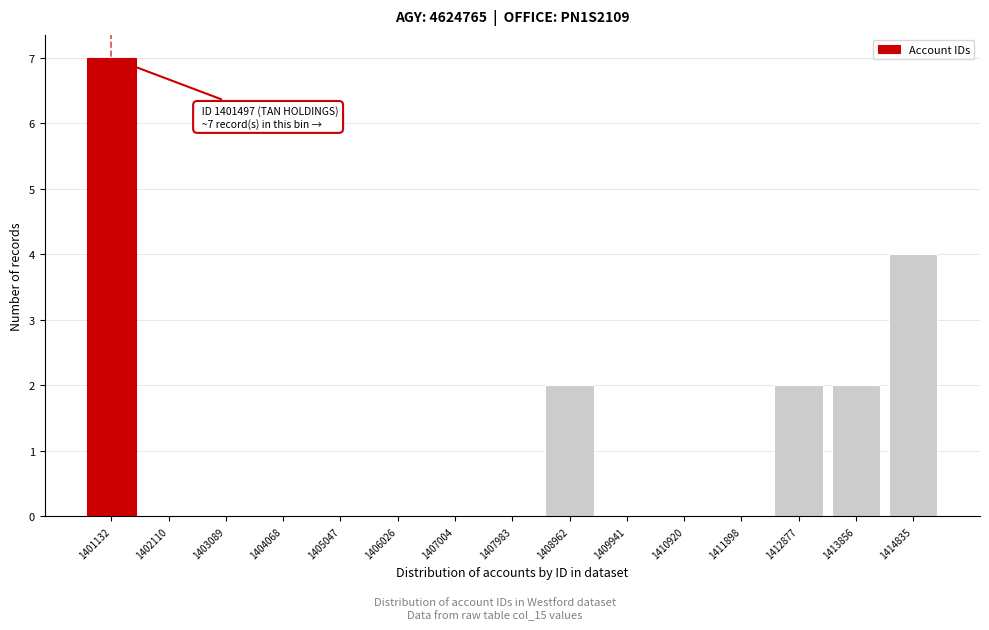

Reading left to right, what are all the values shown in this chart?

1401132=7	1402110=0	1403089=0	1404068=0	1405047=0	1406026=0	1407004=0	1407983=0	1408962=2	1409941=0	1410920=0	1411898=0	1412877=2	1413856=2	1414835=4